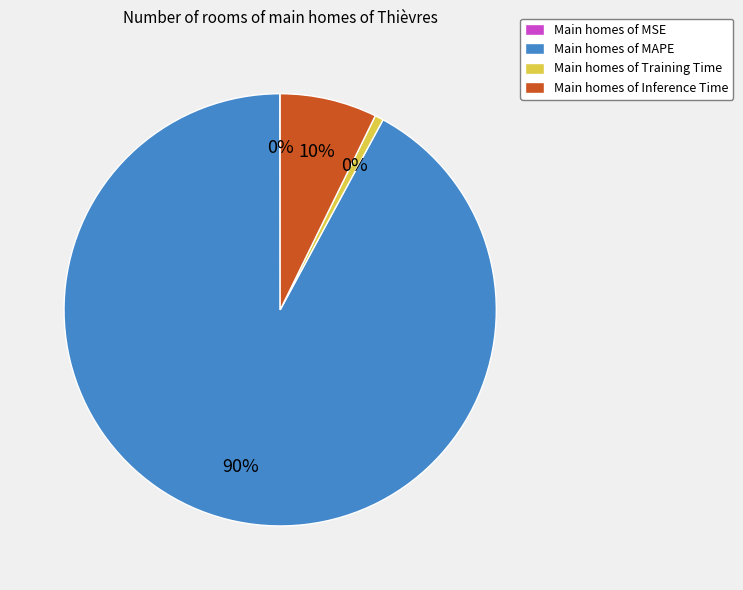

Rank the categories by value from highest to lowest.

MAPE, Inference Time, Training Time, MSE